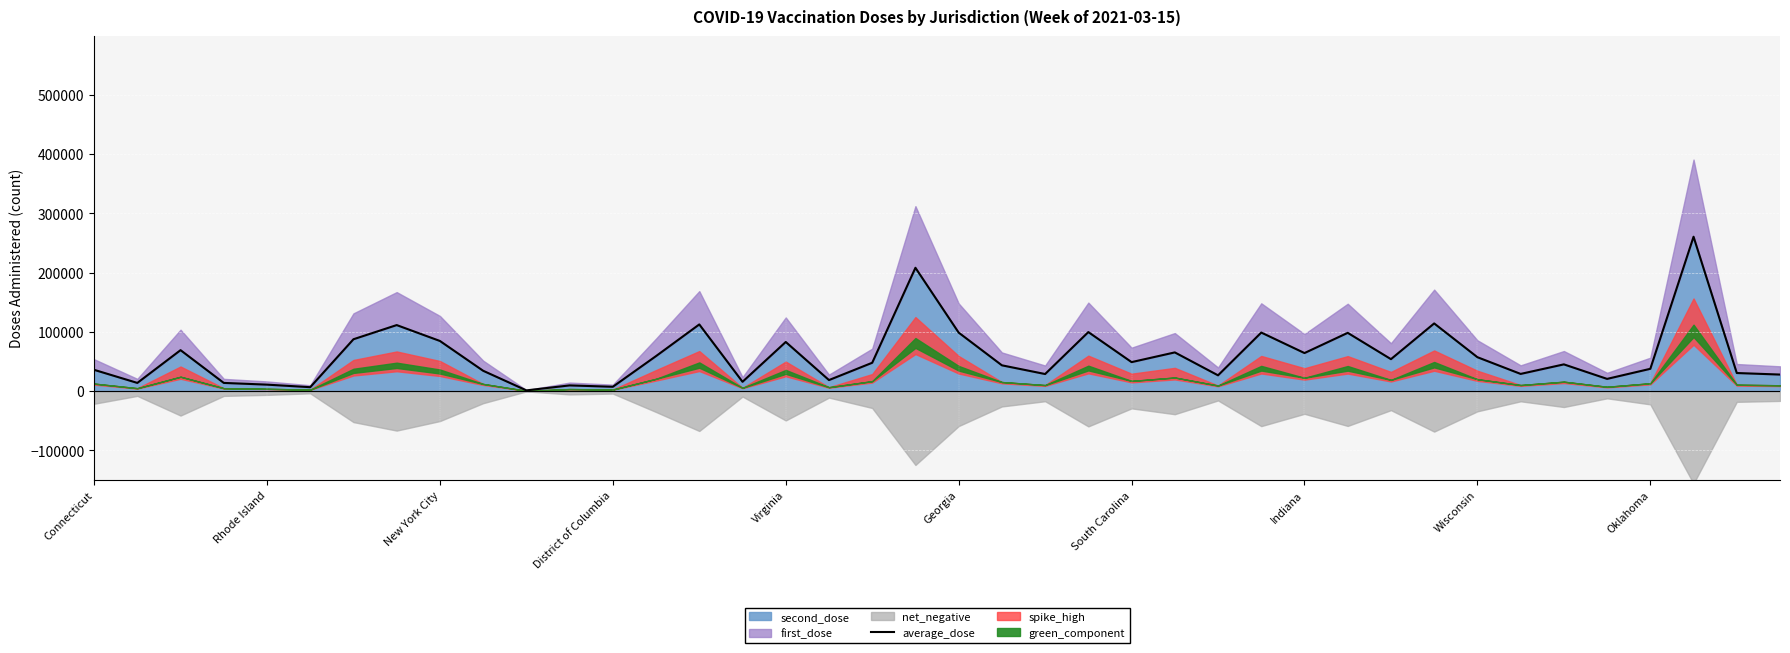

What is the difference between the second highest and second lowest values?

201500